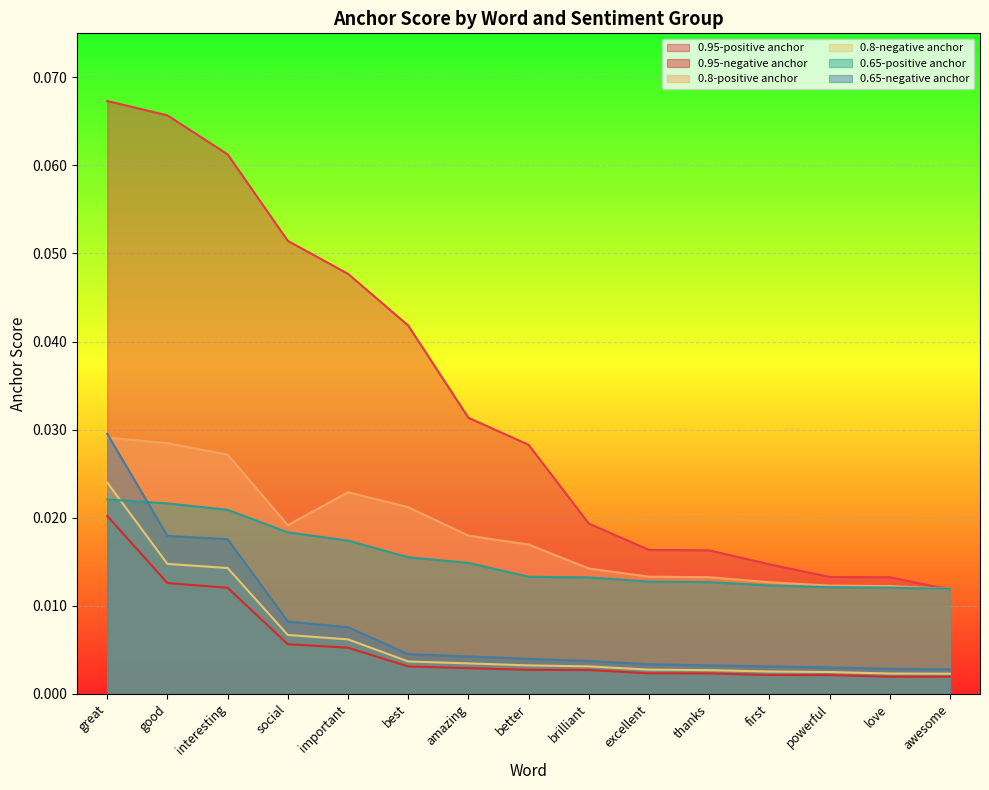

How many 0.65-positive anchor values are between 0 and 1?

15